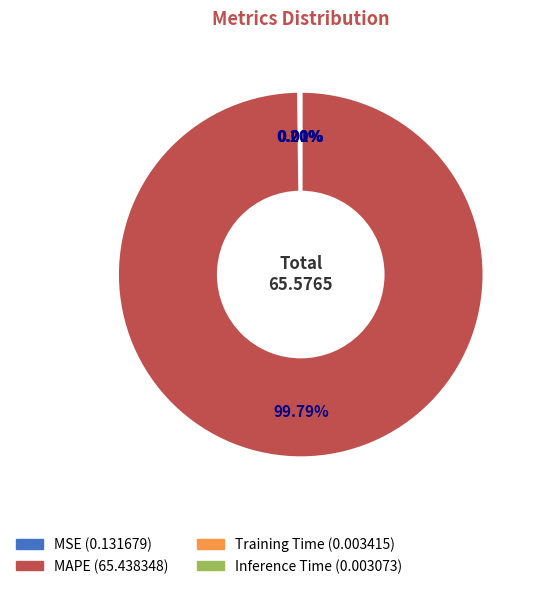

Which category has the biggest portion of the pie?

MAPE